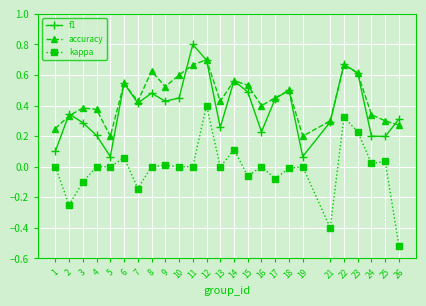

Which label corresponds to the largest value in the chart?

11